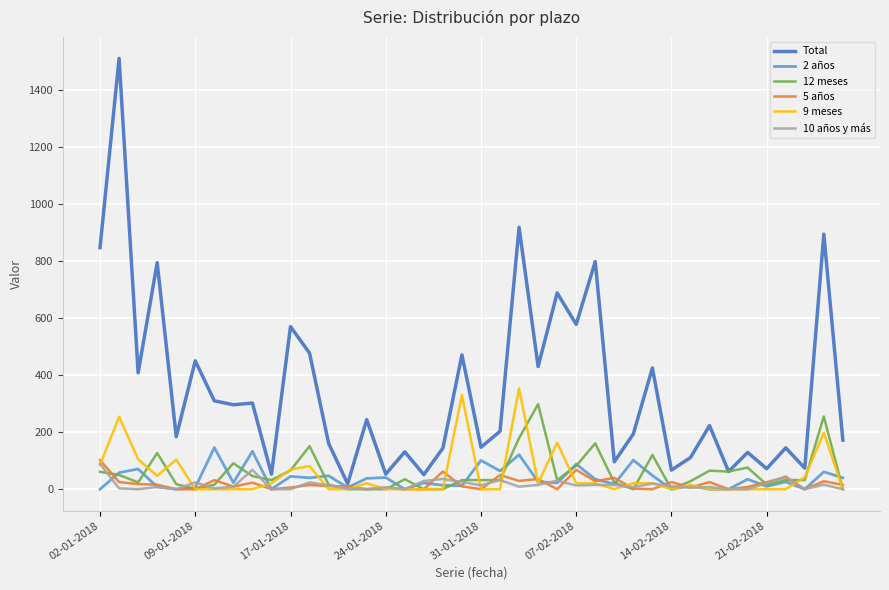

What is the maximum value shown in the chart?

1510